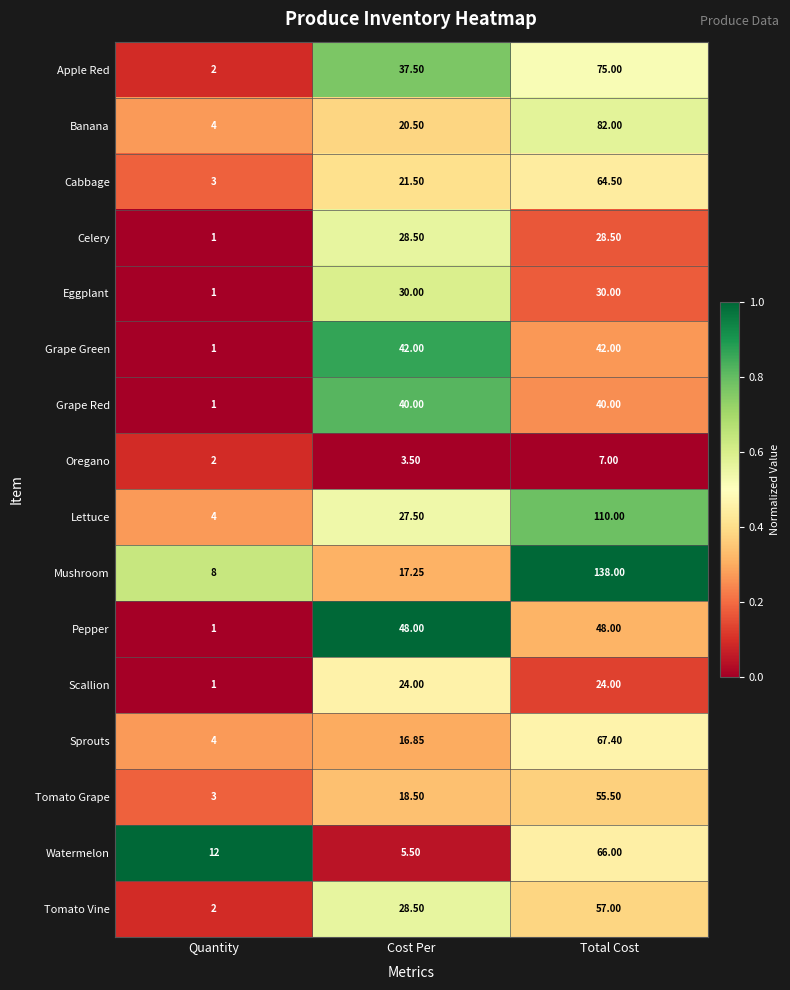

Which series changed the most between Quantity and Total Cost?

Mushroom